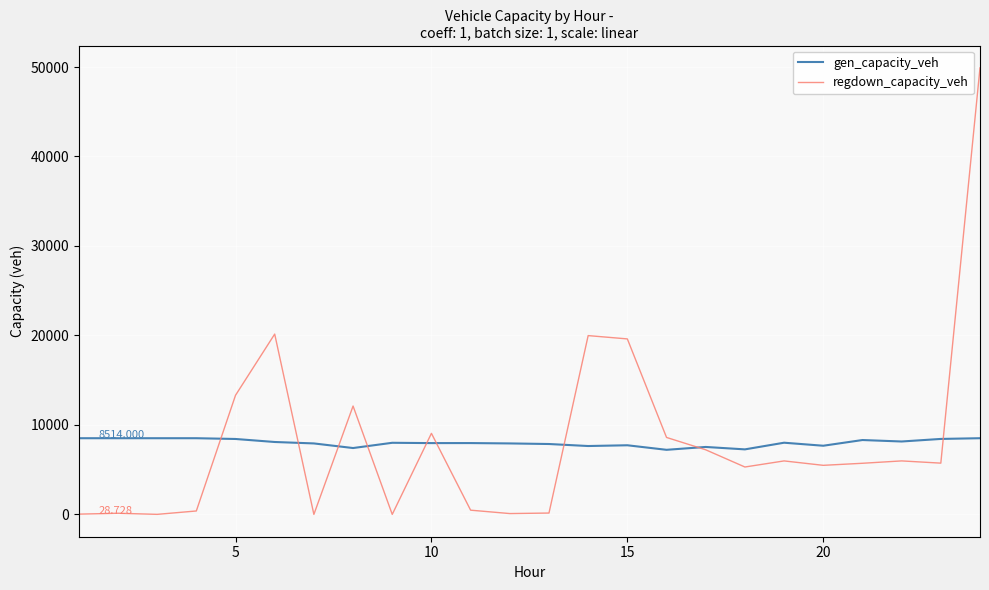

Rank the series by their maximum value, from highest to lowest.

regdown_capacity_veh, gen_capacity_veh